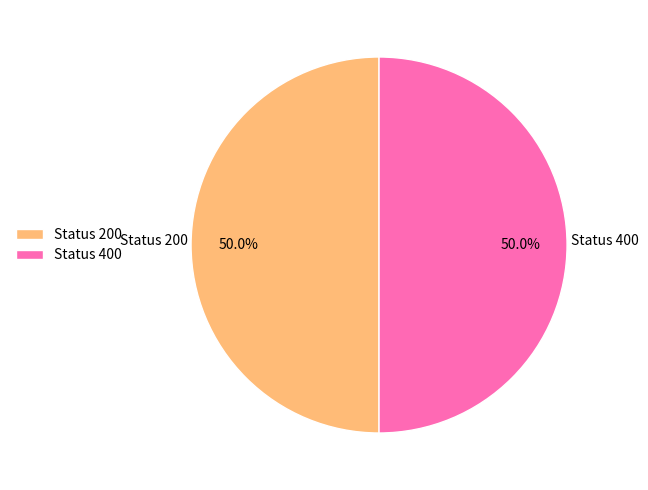

Is the sum of Status 200 and Status 400 greater than half?

Yes